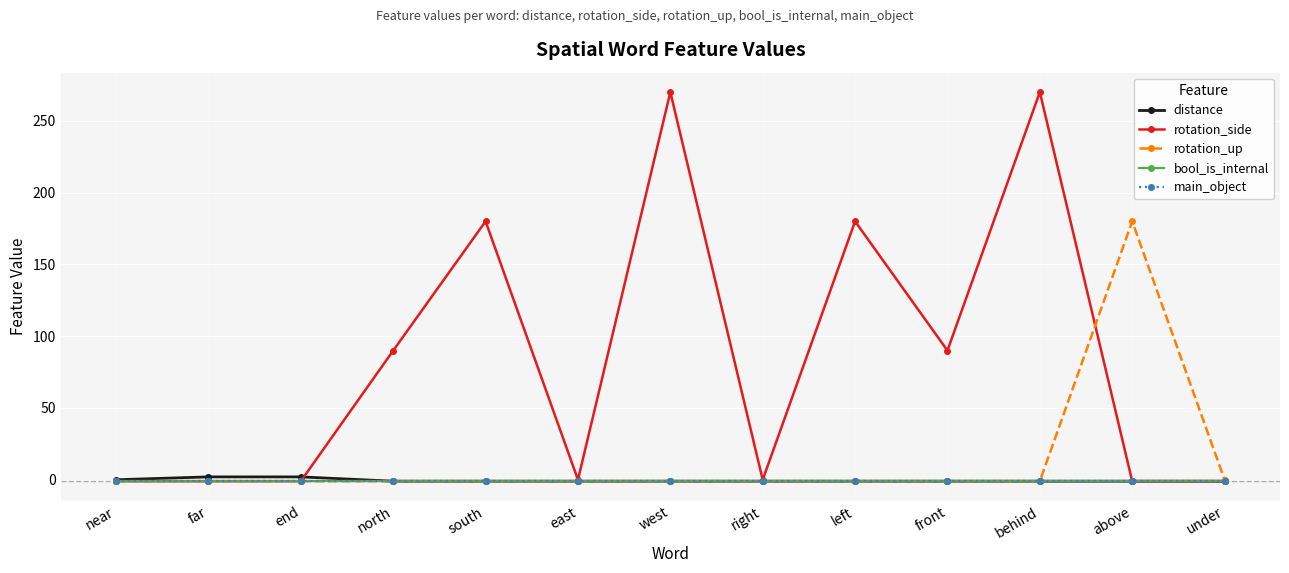

Which label corresponds to the smallest value in the chart?

north